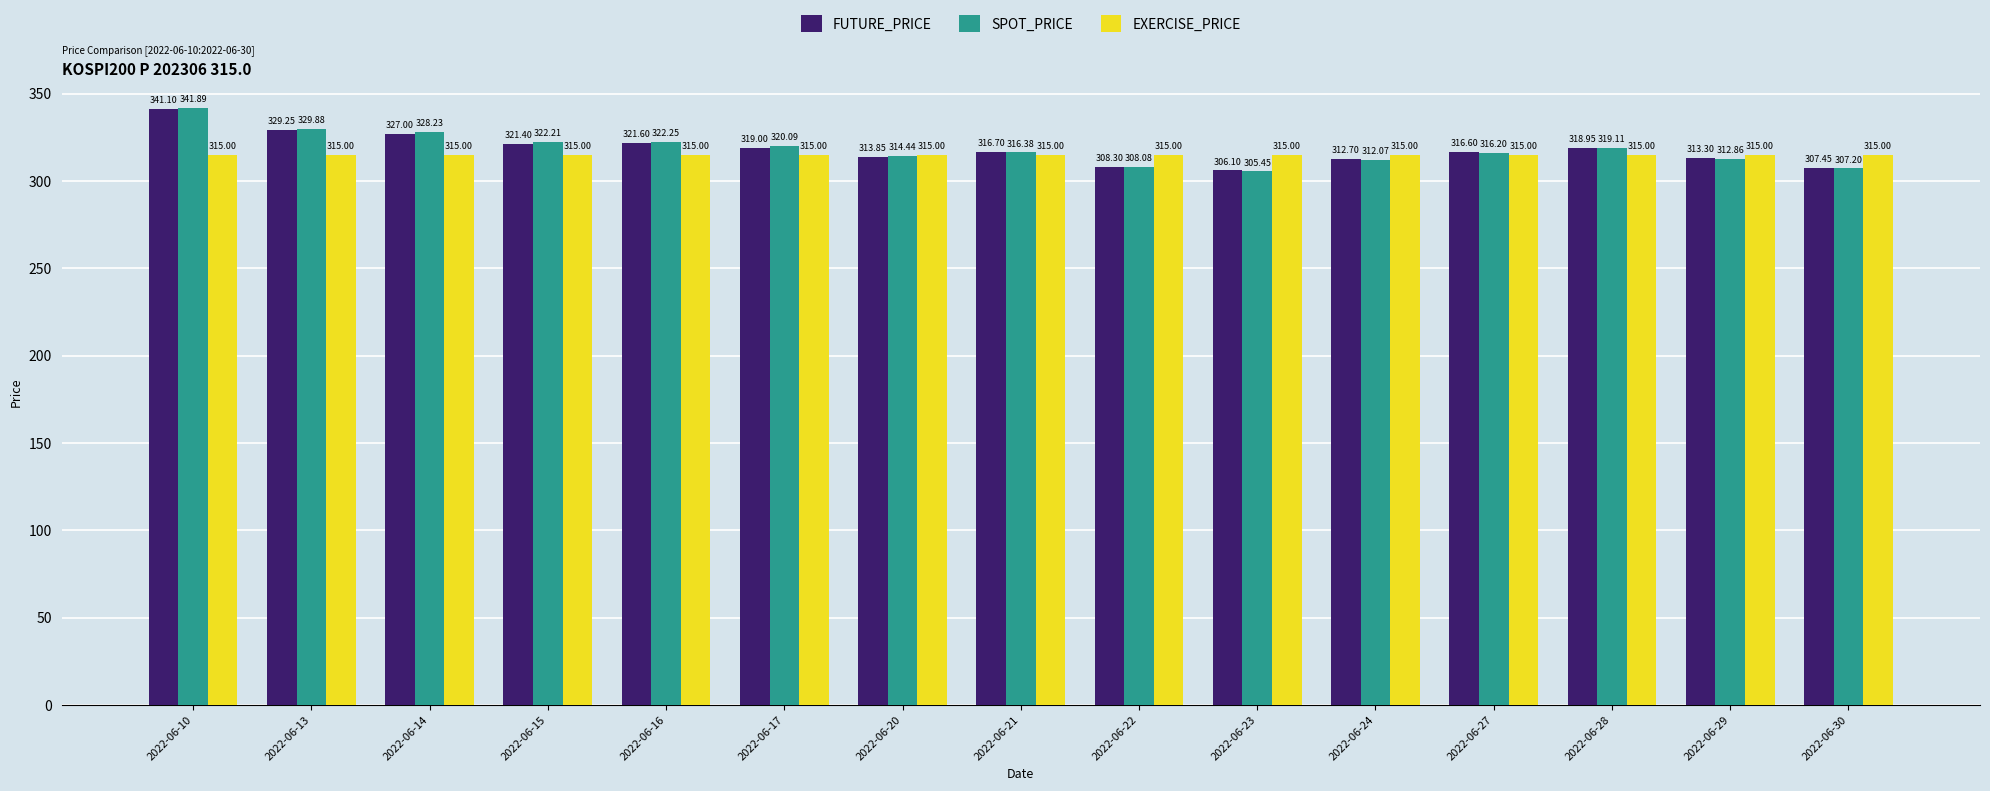

What is the spread (max minus min) of values at 2022-06-24?

2.9